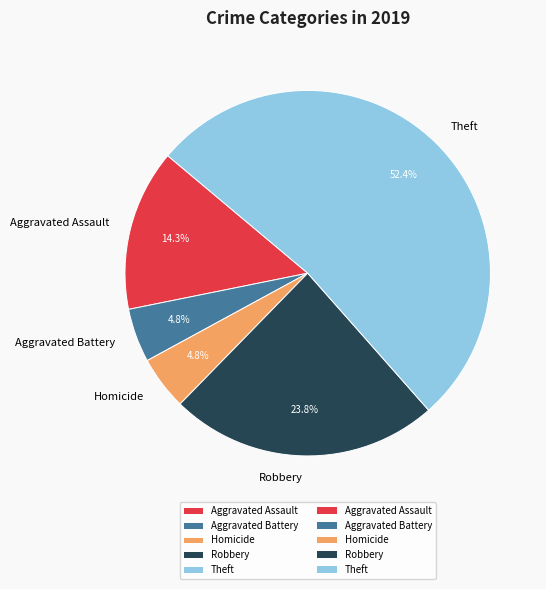

What percentage is the Homicide slice, to the nearest percent?

5%